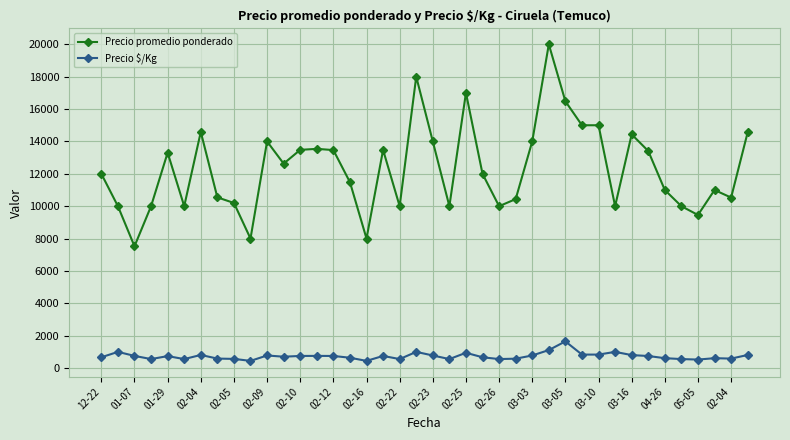

True or false: Precio $/Kg and Precio promedio ponderado cross at least once.

False